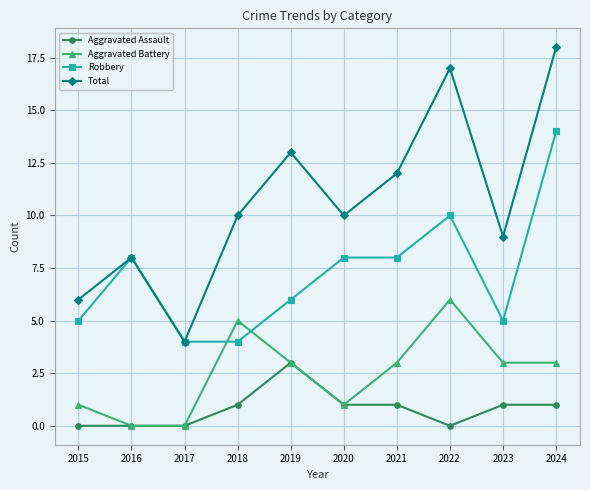

What is the difference between the maximum and minimum values in the Total series?

14